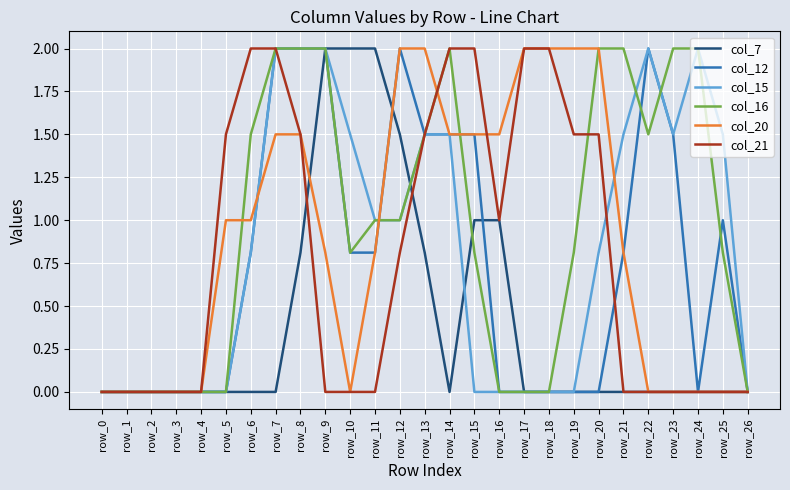

What is the sum of the col_16 values at row_26 and row_14?

2.0